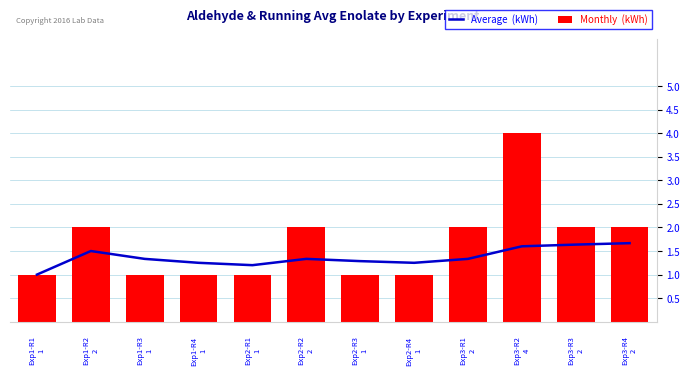

What is the total value across all series at 6?

2.3